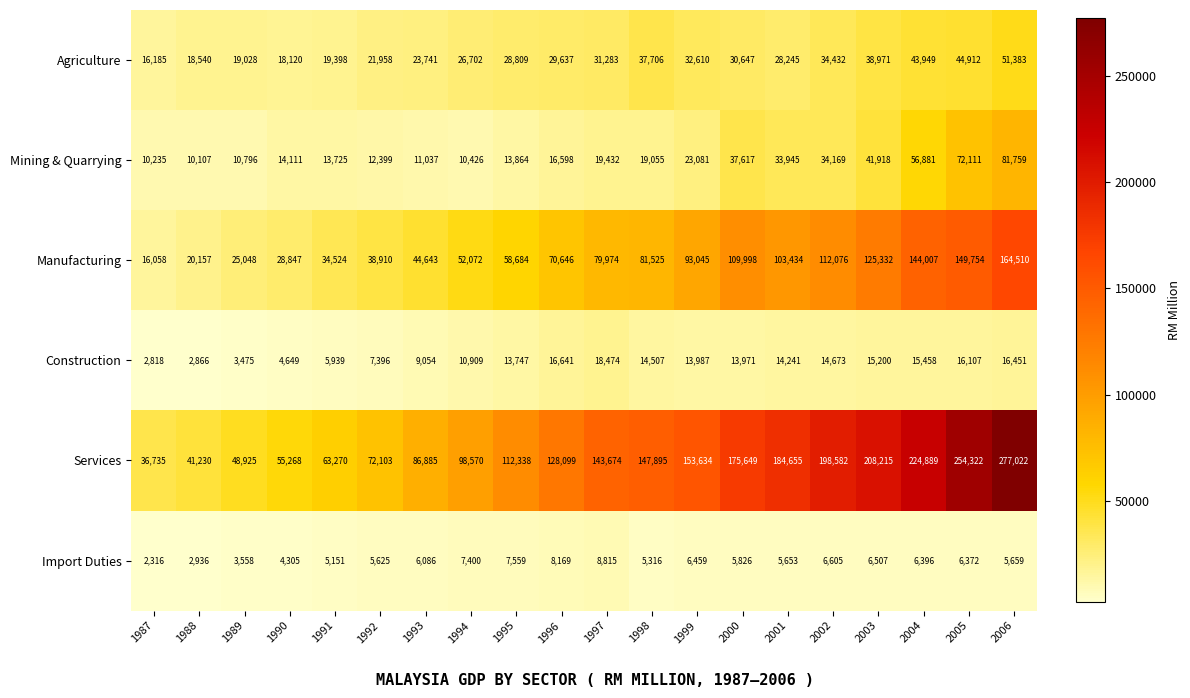

True or false: Agriculture has a value of 34432 at 2002.

True